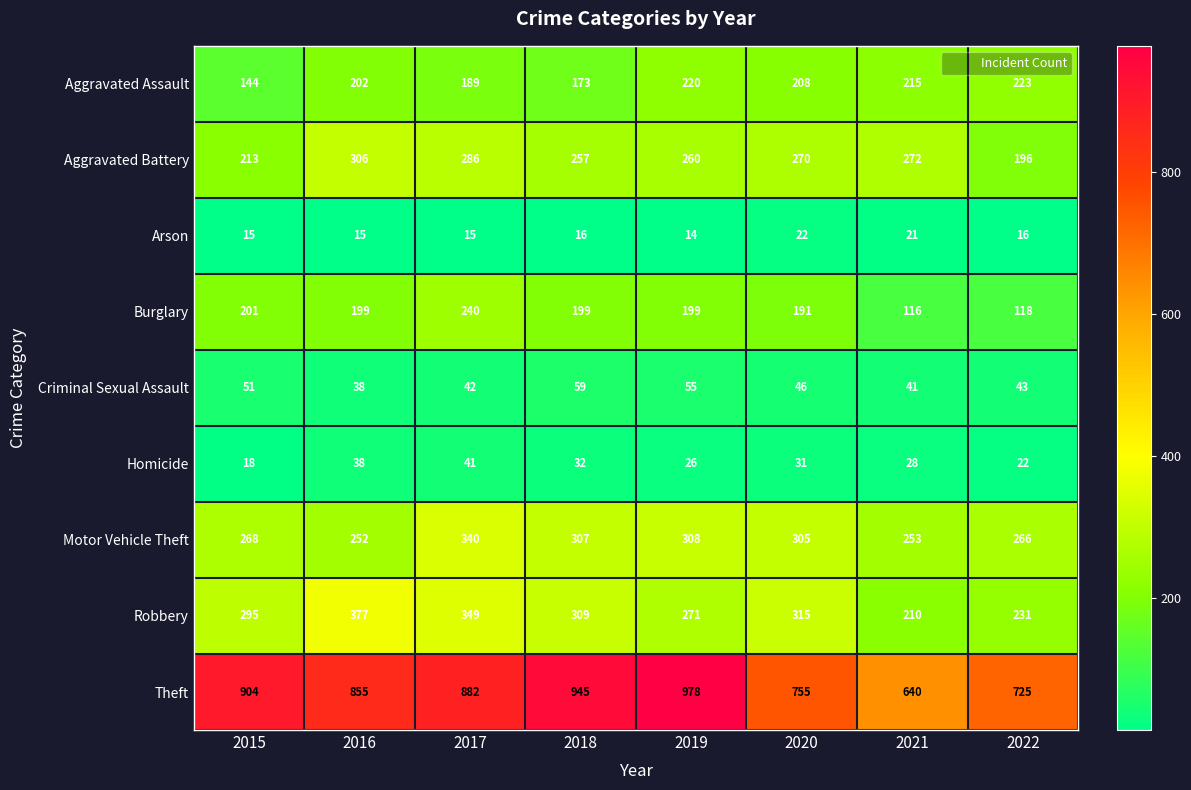

True or false: Motor Vehicle Theft has a value of 474 at 2019.

False